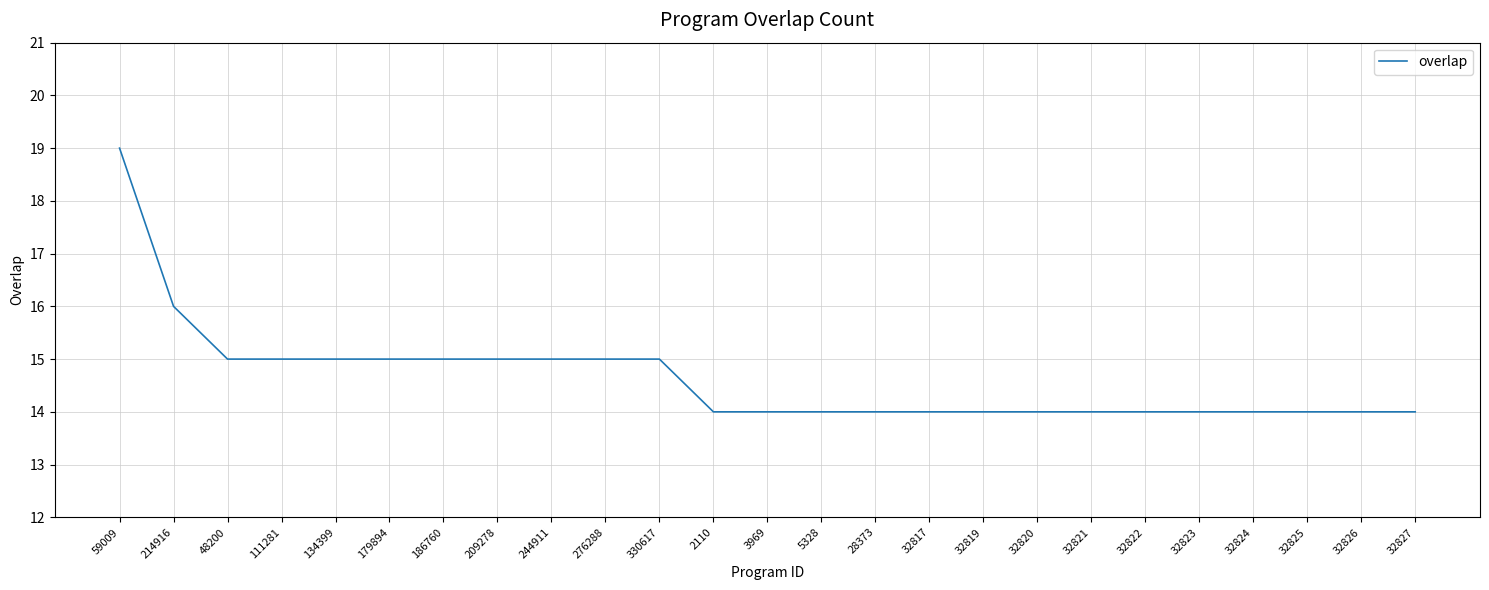

Approximately how many times larger is the value at 32827 compared to 32826?

1.0